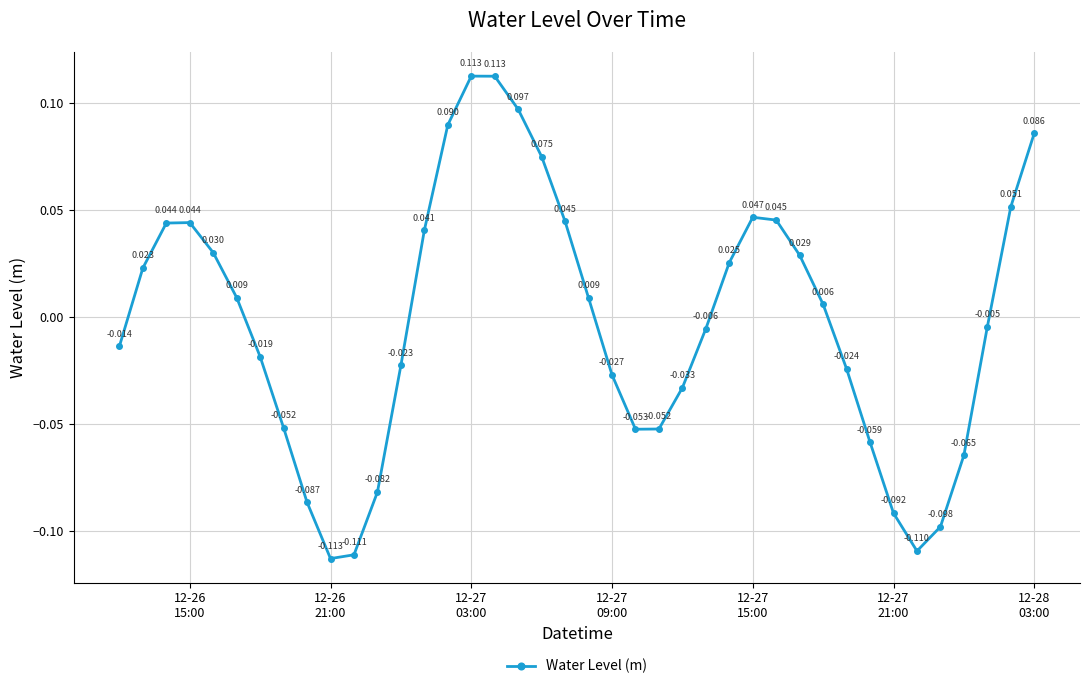

True or false: there are more than 0 points higher than both neighbors.

True